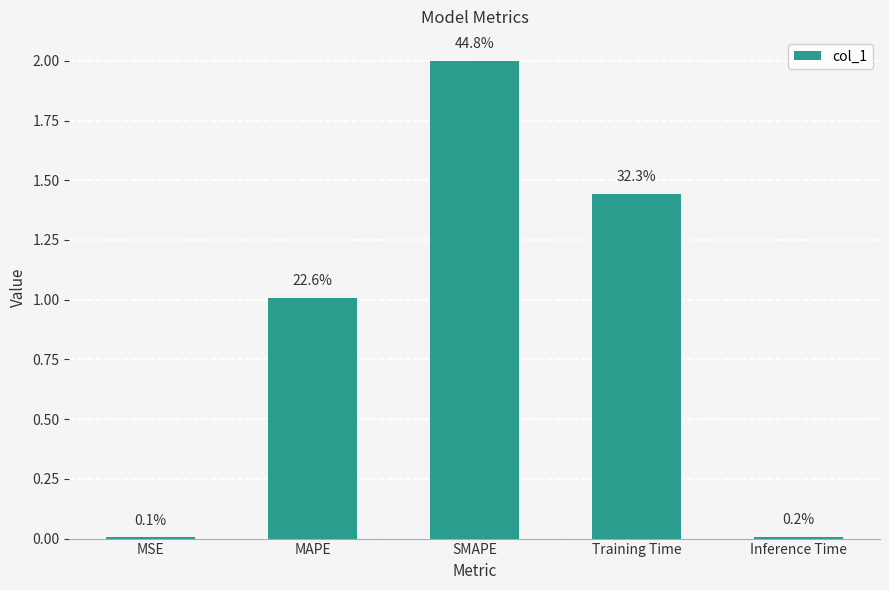

What is the sum of the values at MAPE and Inference Time?

1.0